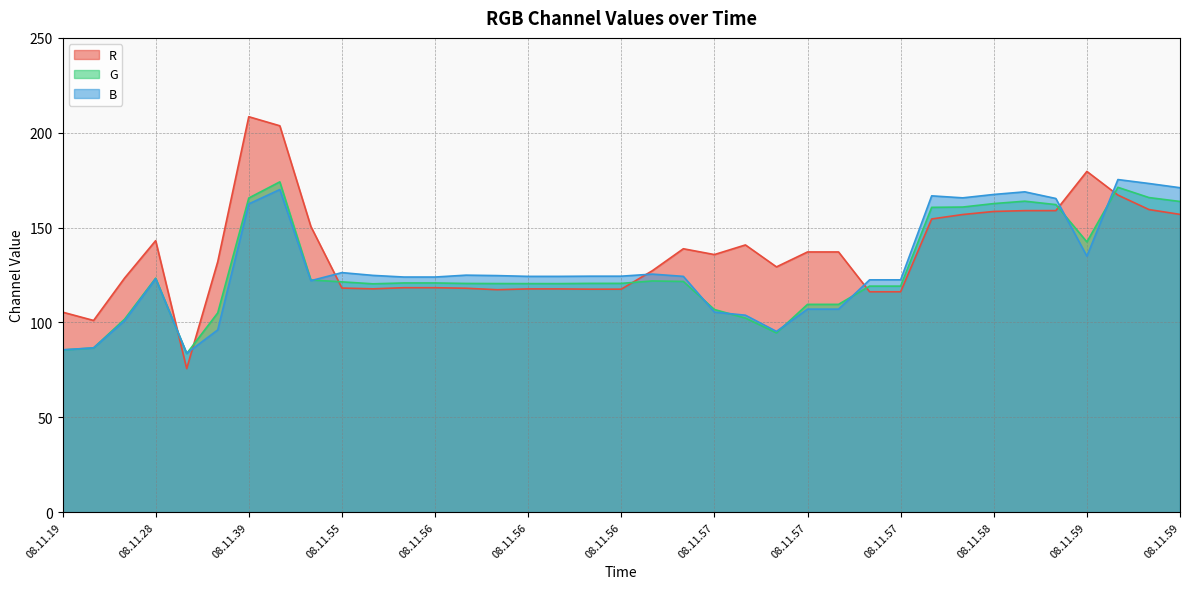

Does the chart display data point markers on the line(s)?

No